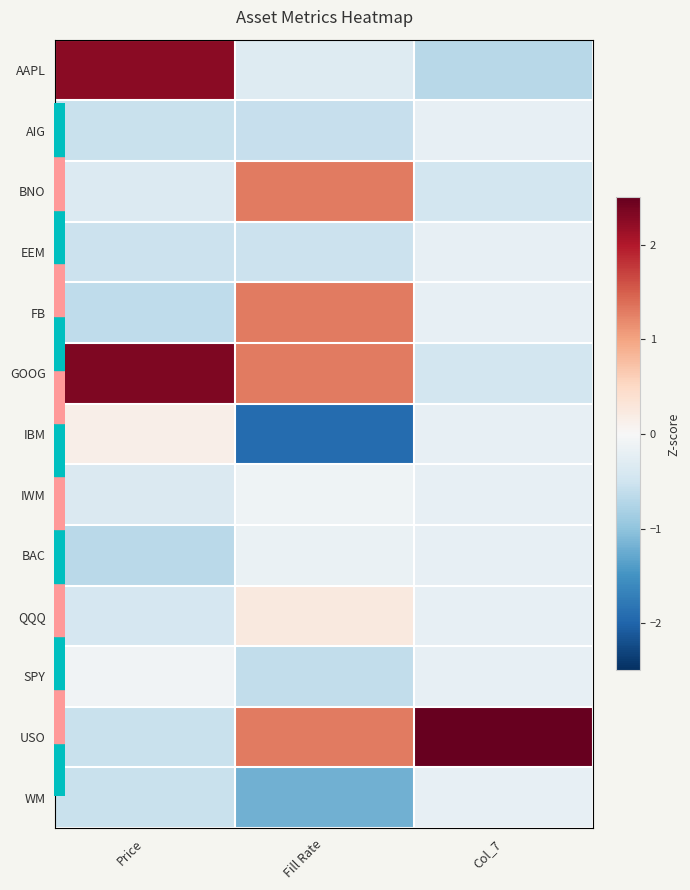

Reading right to left, list all the values displayed in this chart.

AAPL: Col_7=-0.7	Fill Rate=-0.3	Price=2.2
AIG: Col_7=-0.2	Fill Rate=-0.6	Price=-0.6
BNO: Col_7=-0.5	Fill Rate=1.3	Price=-0.4
EEM: Col_7=-0.2	Fill Rate=-0.5	Price=-0.5
FB: Col_7=-0.2	Fill Rate=1.3	Price=-0.6
GOOG: Col_7=-0.5	Fill Rate=1.3	Price=2.3
IBM: Col_7=-0.2	Fill Rate=-1.9	Price=0.1
IWM: Col_7=-0.2	Fill Rate=-0.1	Price=-0.4
BAC: Col_7=-0.2	Fill Rate=-0.2	Price=-0.7
QQQ: Col_7=-0.2	Fill Rate=0.3	Price=-0.4
SPY: Col_7=-0.2	Fill Rate=-0.6	Price=-0.1
USO: Col_7=3.4	Fill Rate=1.3	Price=-0.6
WM: Col_7=-0.2	Fill Rate=-1.2	Price=-0.6